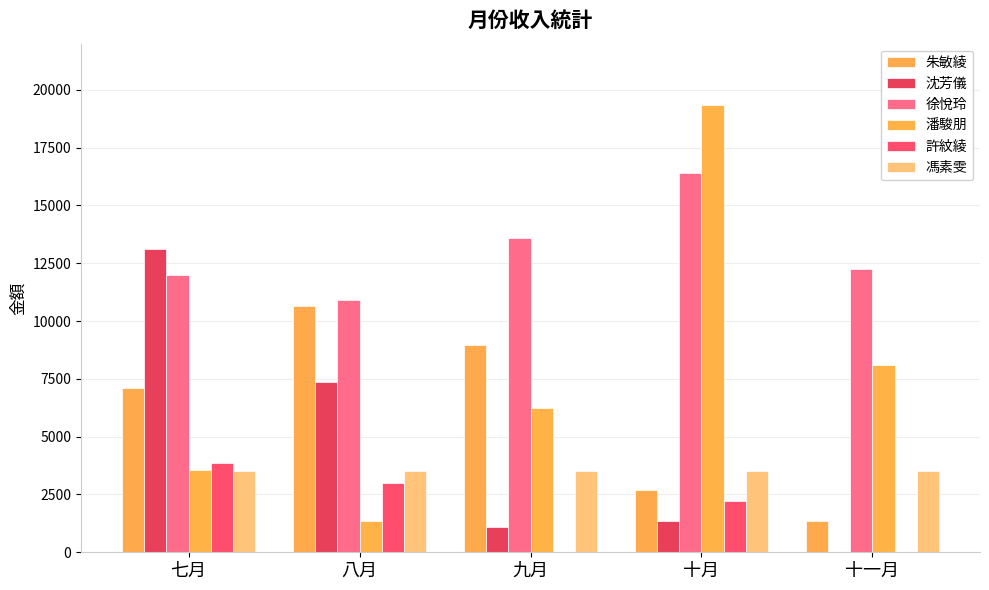

How many categories are shown in the chart?

5